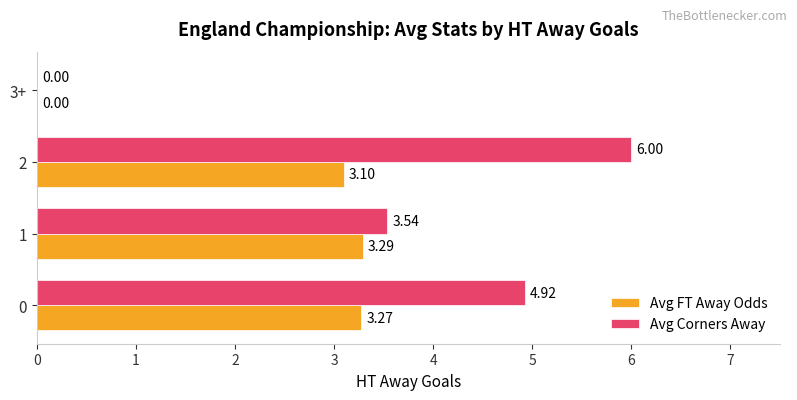

What is the sum of the Avg FT Away Odds values at 3+ and 2?

3.1